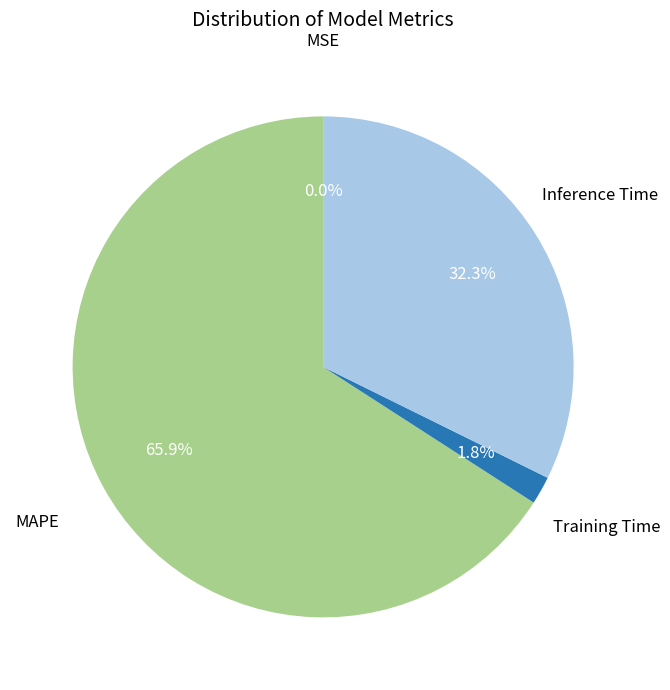

Does any single category account for the majority?

Yes